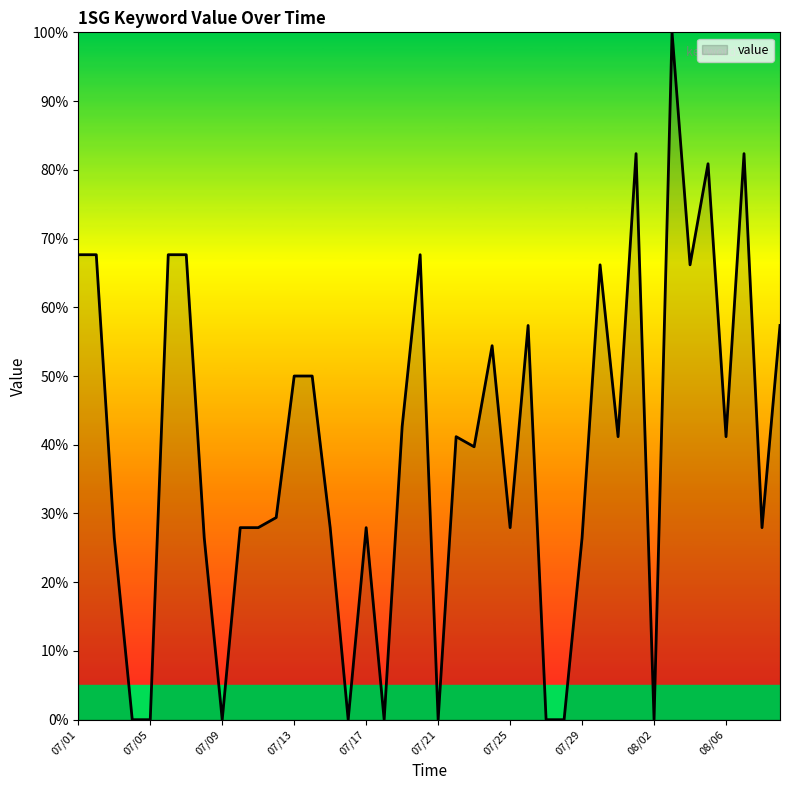

What is the difference between the maximum and minimum values?

100.0